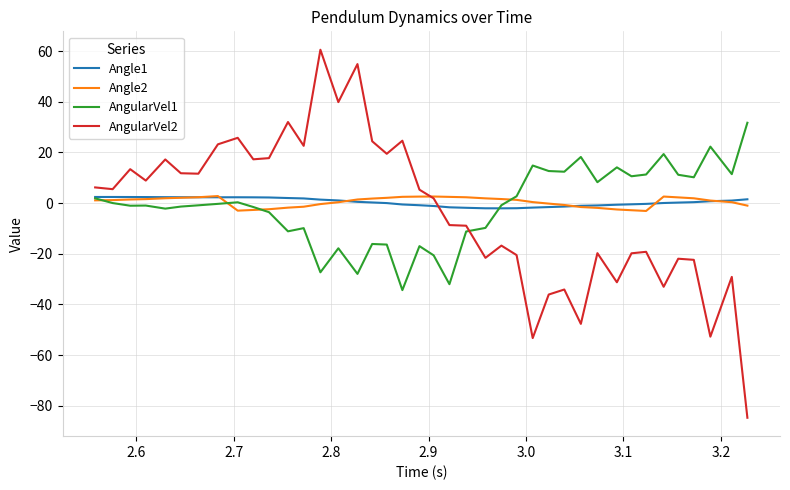

What is the smallest value displayed?

-84.8